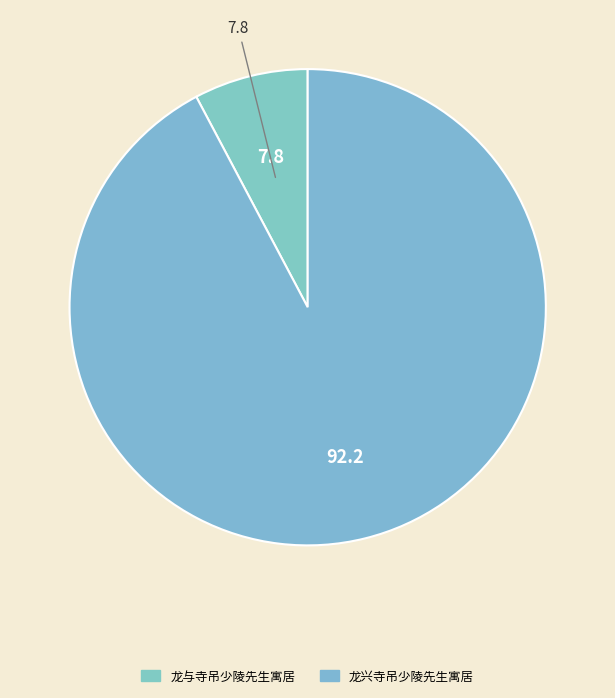

To the nearest percent, what is the average slice percentage?

50%